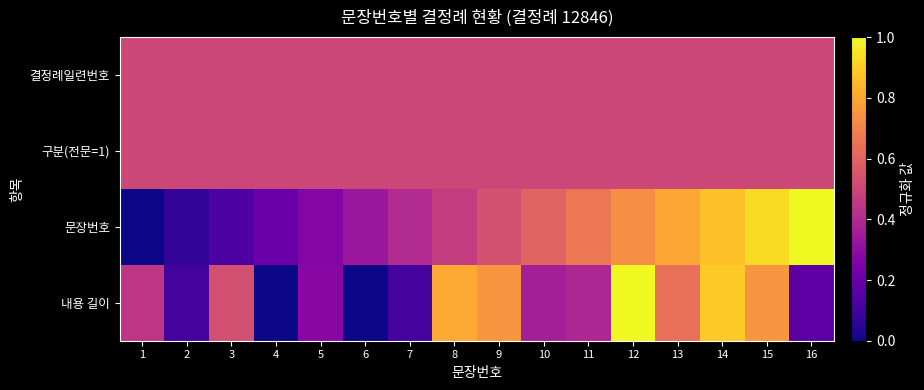

What is the maximum value shown in the chart?

1.0